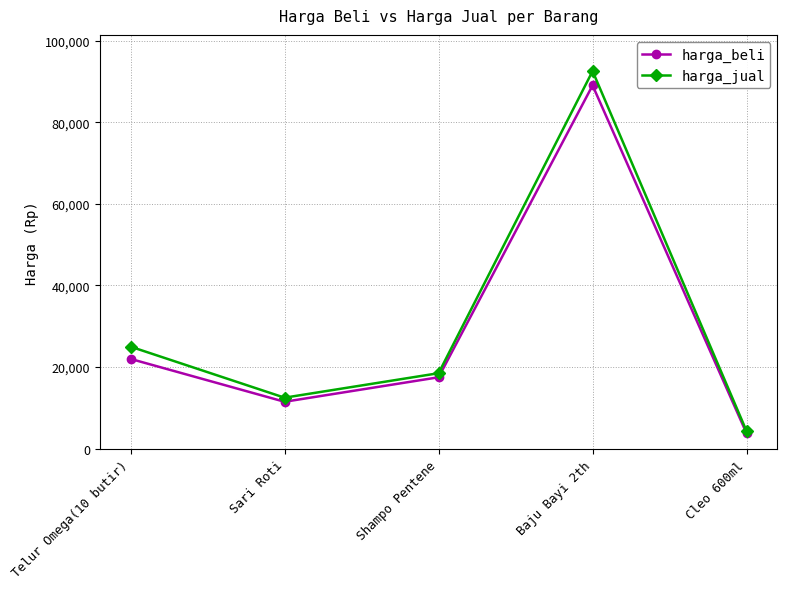

What is the difference between the second highest and second lowest values in the harga_beli series?

10500